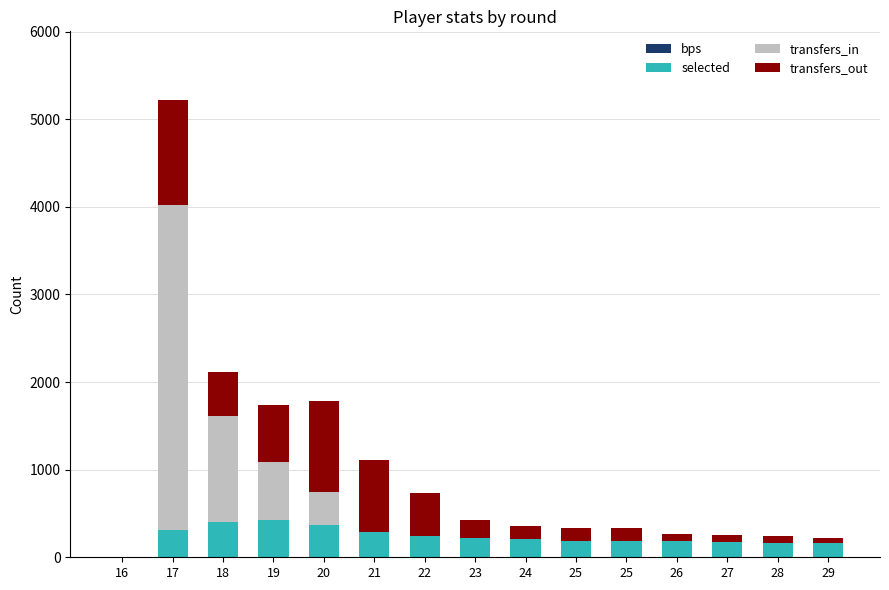

Are the bars grouped side by side (vs. stacked)?

No